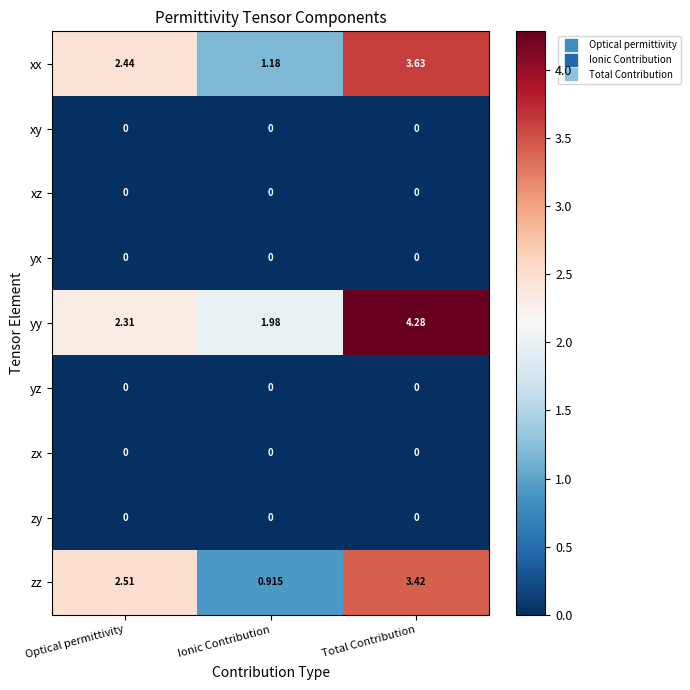

At which label does zz reach its minimum?

Ionic Contribution